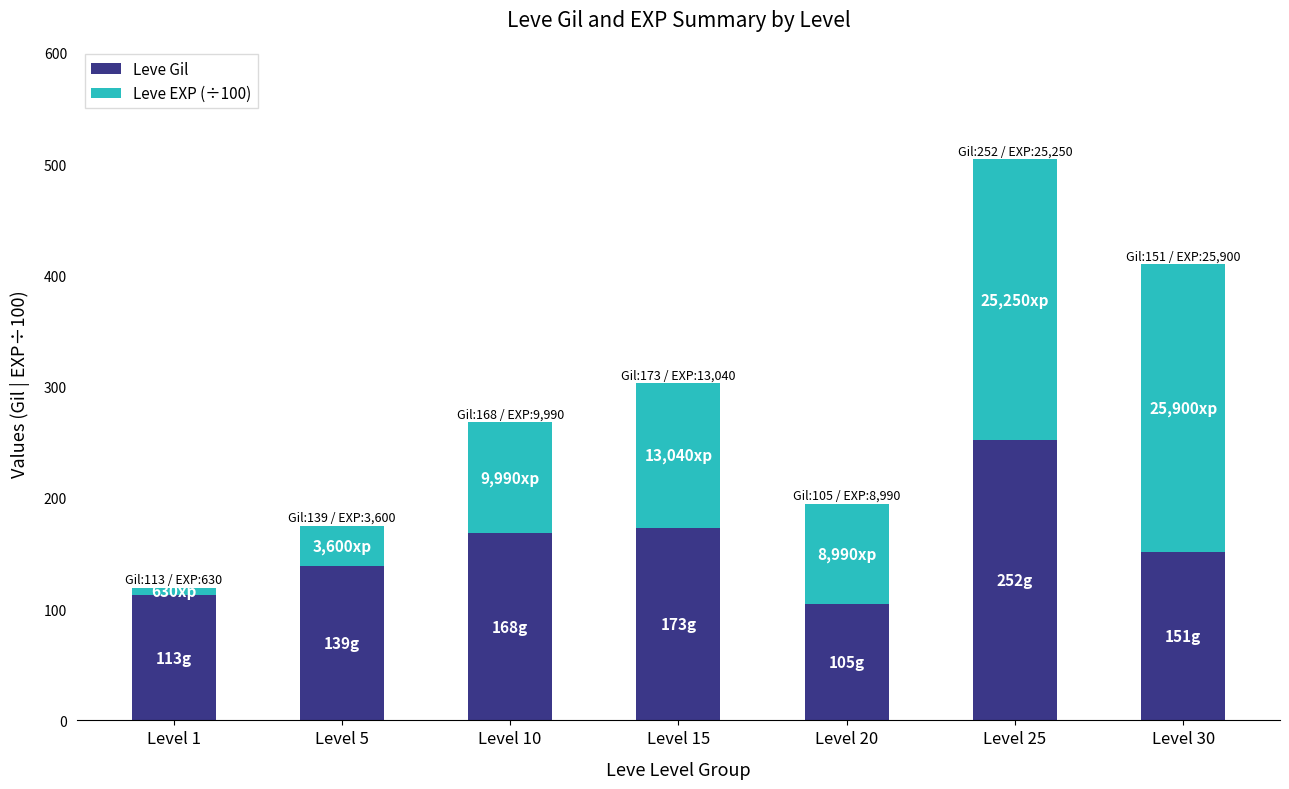

What is the difference between the maximum and minimum values in the Leve Gil series?

147.0